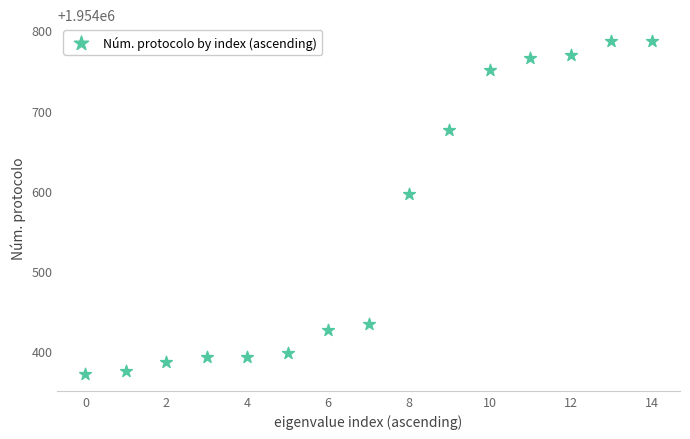

What Y value in the scatter plot is closest to 1954579?

1954596